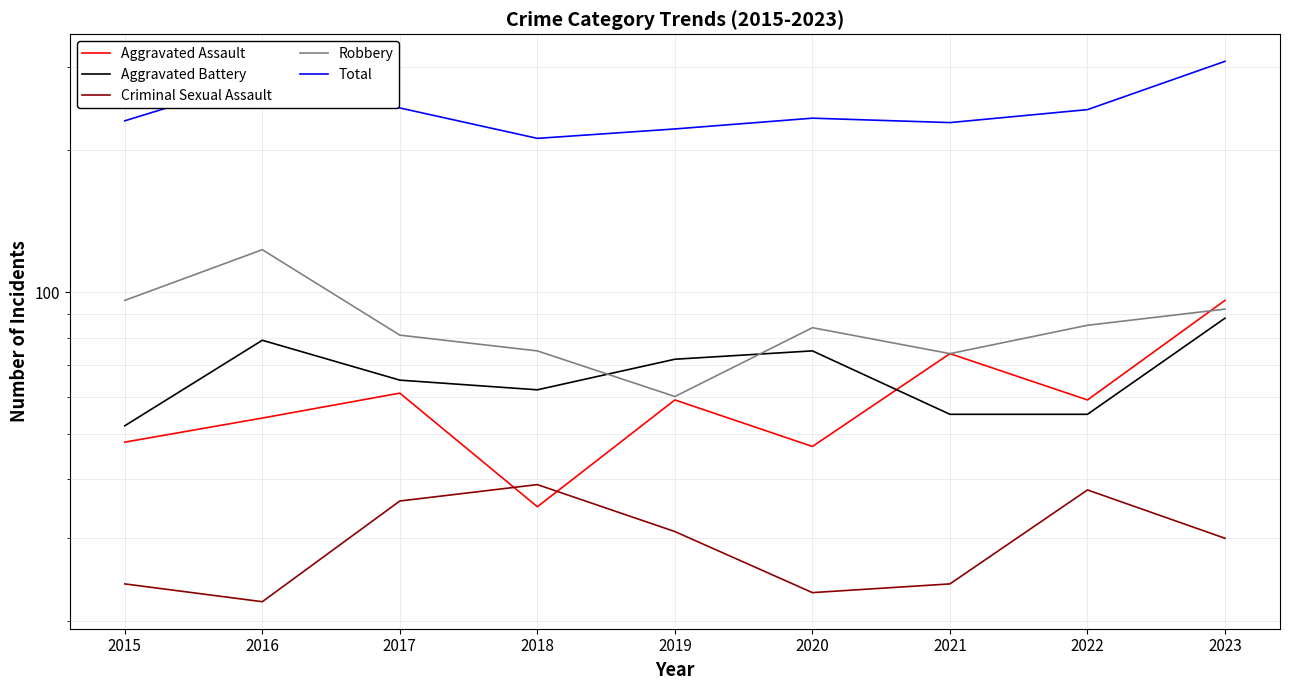

Rank the series at 2022 from highest to lowest value.

Total, Robbery, Aggravated Assault, Aggravated Battery, Criminal Sexual Assault